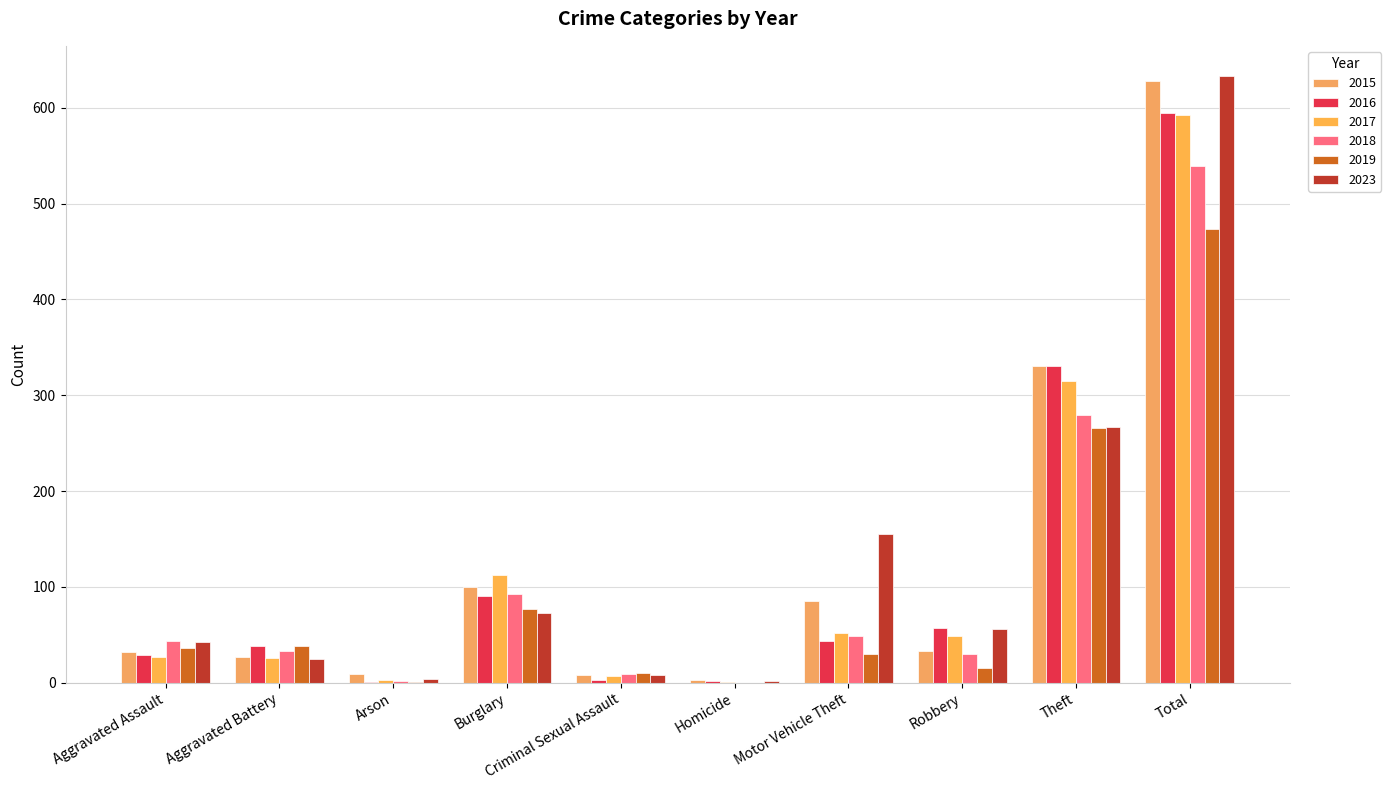

Are the bars horizontal?

No